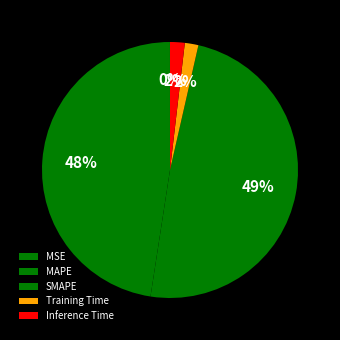

To the nearest percent, what portion does MAPE represent?

48%